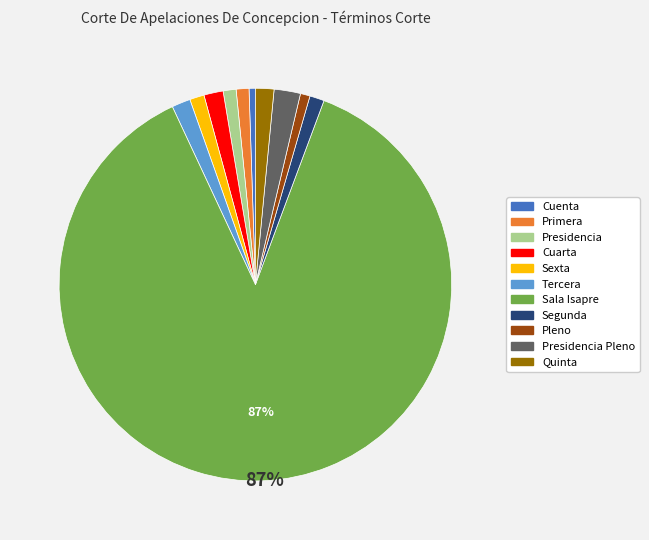

How many segments does this pie chart have?

11